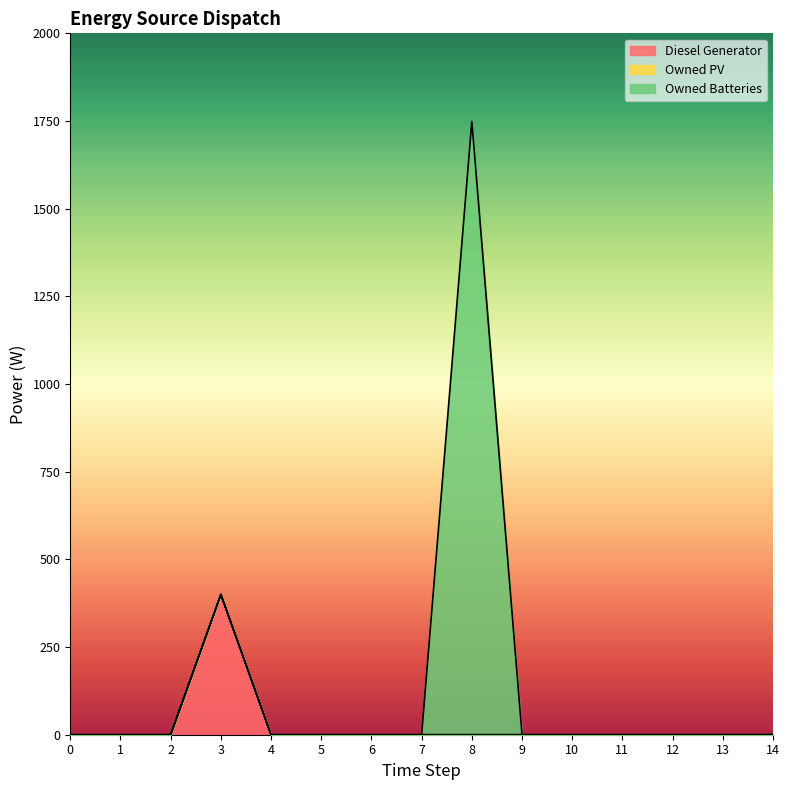

True or false: Diesel Generator has more than 0 points higher than both neighbors.

True